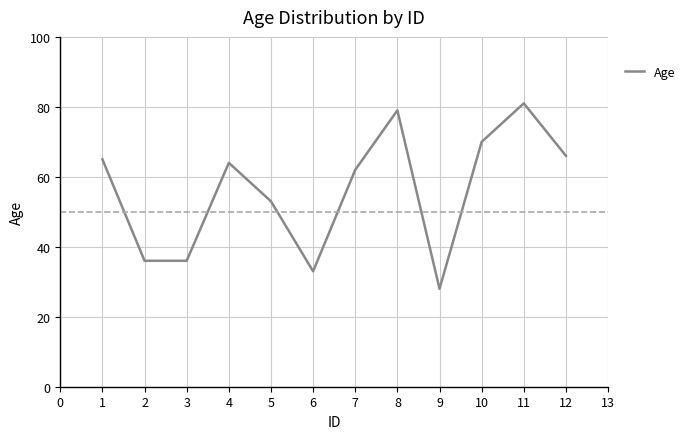

How many values are below 64?

6